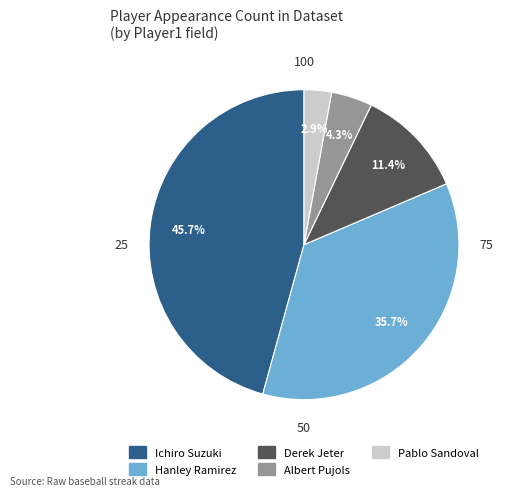

What is the largest slice in the pie chart?

Ichiro Suzuki